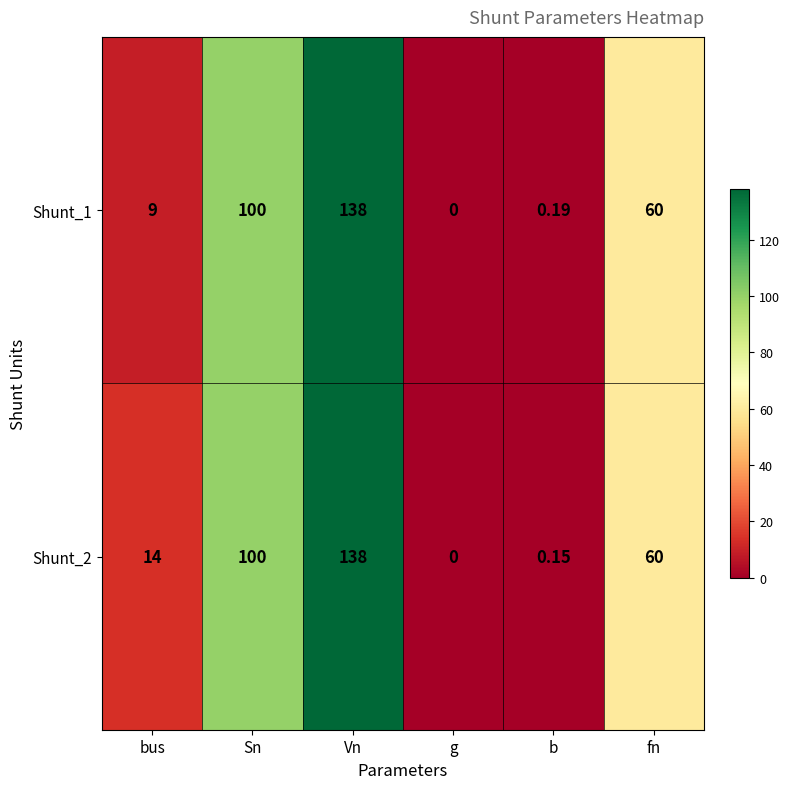

At which label does Shunt_1 reach its peak?

Vn